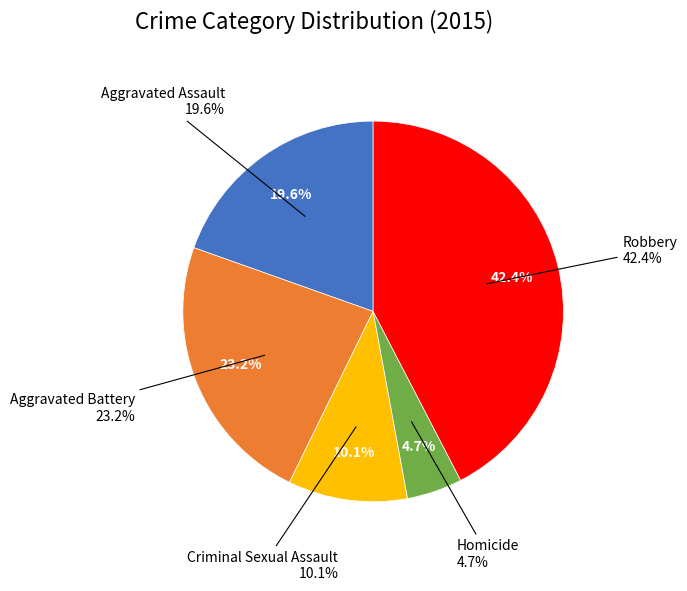

Count the number of slices in the pie.

5